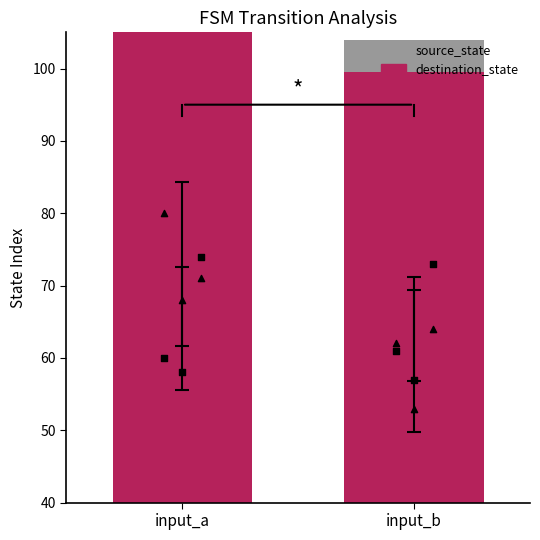

Which series reaches the maximum Y coordinate?

destination_state